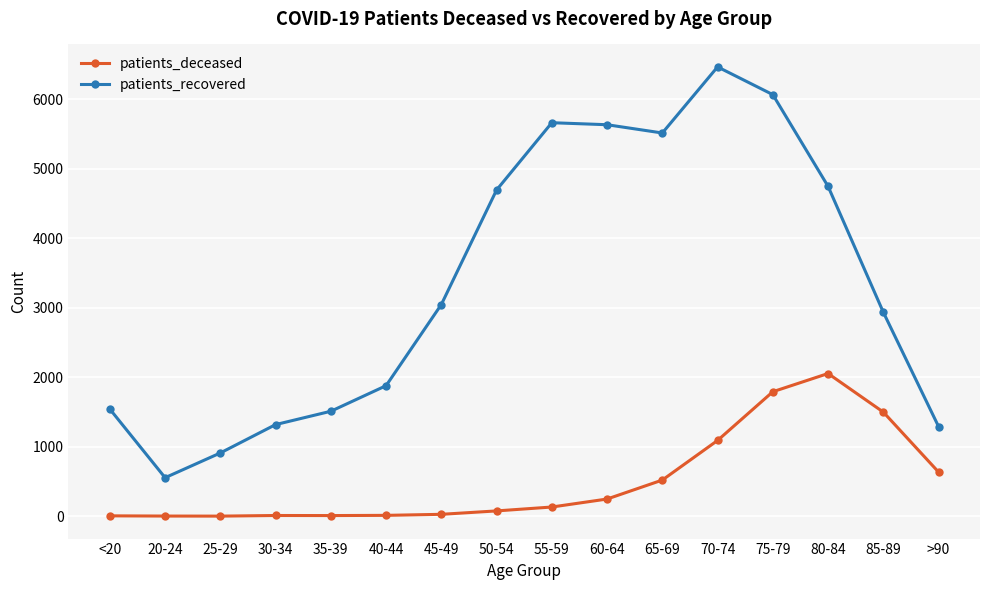

What is the difference between the highest and lowest values at 40-44?

1866